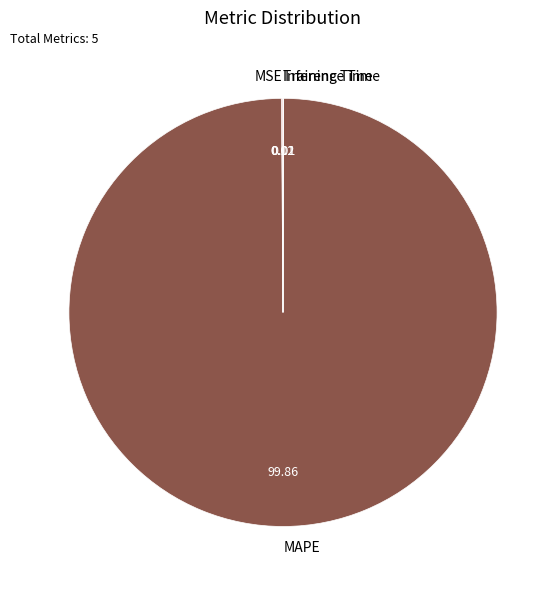

Which slice represents more than half of the pie?

MAPE